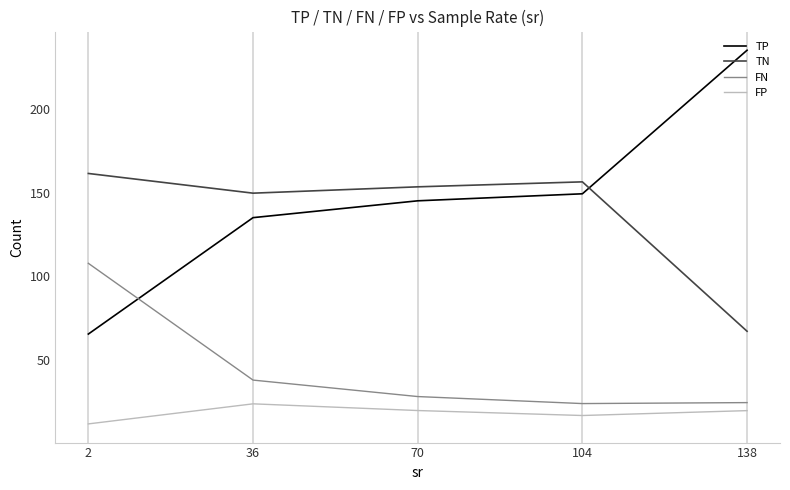

In TN, how many points are higher than both neighbors (excluding endpoints)?

1